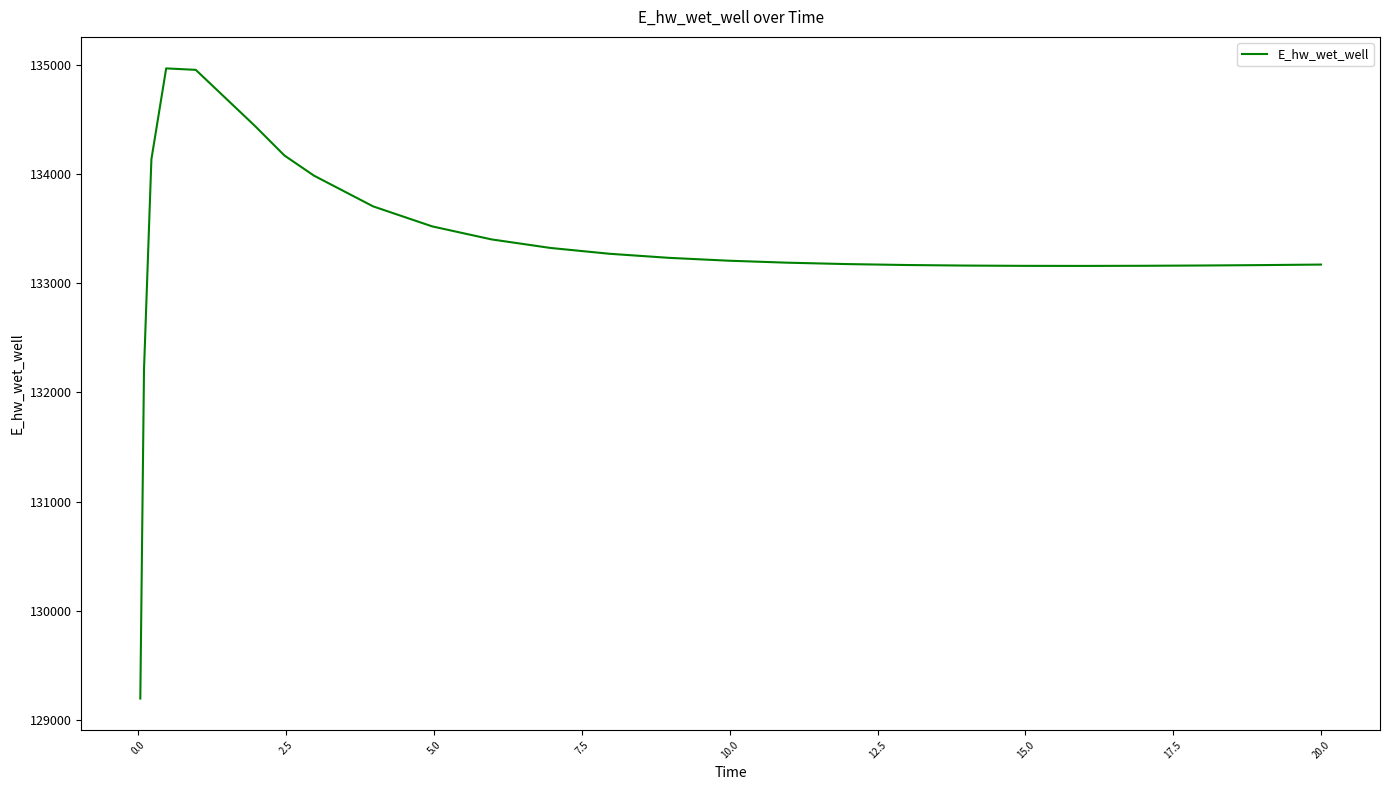

How many lines are shown in the chart?

1